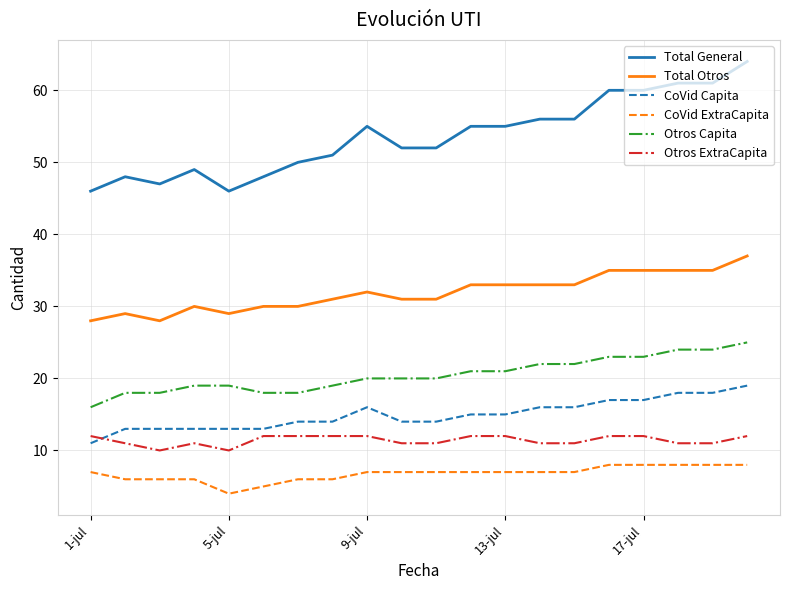

What is the minimum value for Otros Capita?

16